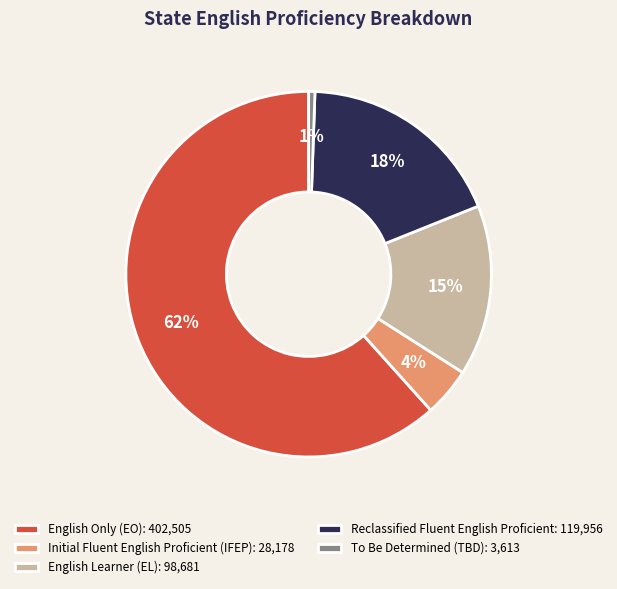

Rank the categories by value from lowest to highest.

To Be Determined (TBD): 3,613, Initial Fluent English Proficient (IFEP): 28,178, English Learner (EL): 98,681, Reclassified Fluent English Proficient: 119,956, English Only (EO): 402,505